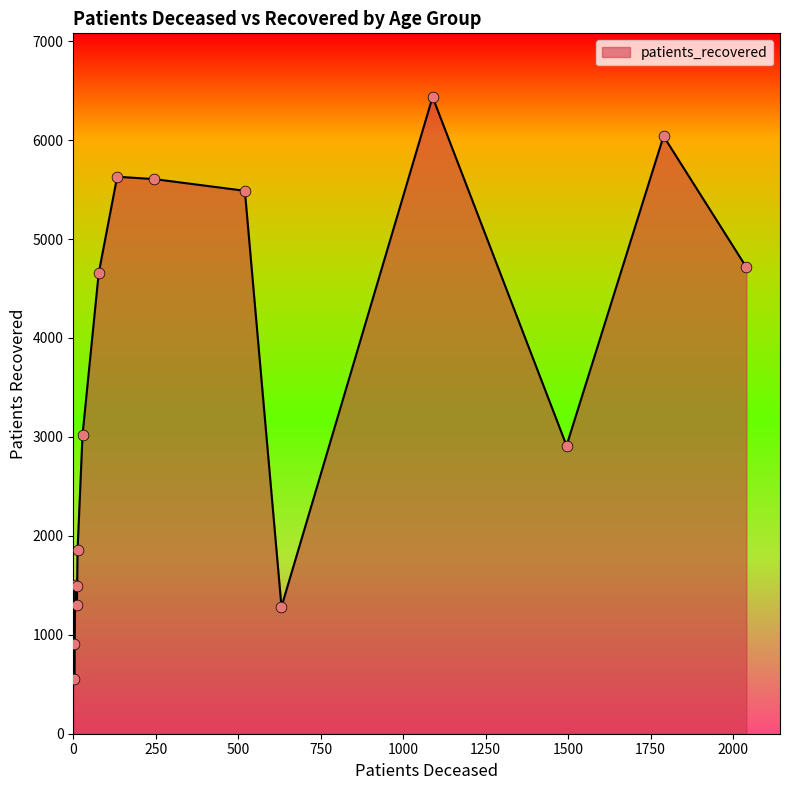

What is the difference between the maximum and minimum values?

5886